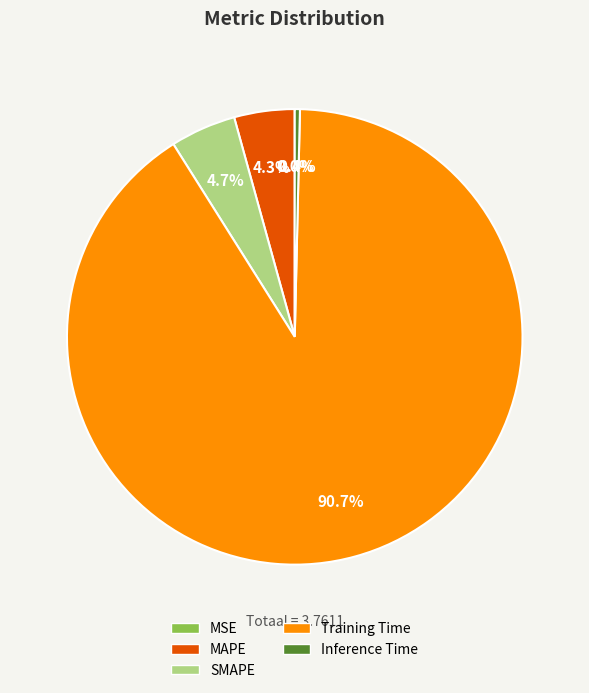

Does Training Time represent more than half of the total?

Yes